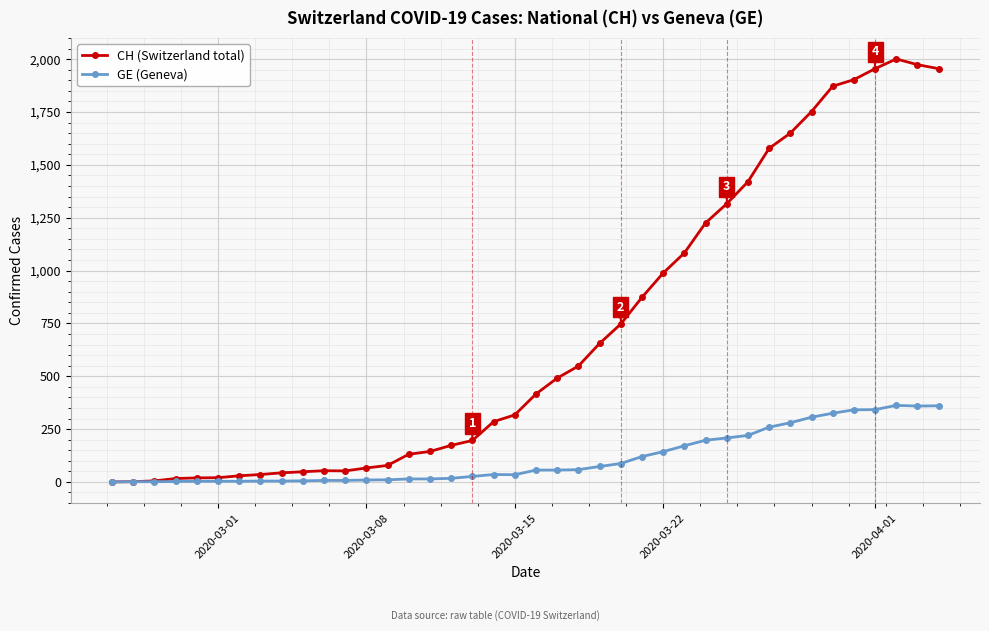

True or false: GE (Geneva) has more than 1 interior local peaks.

True